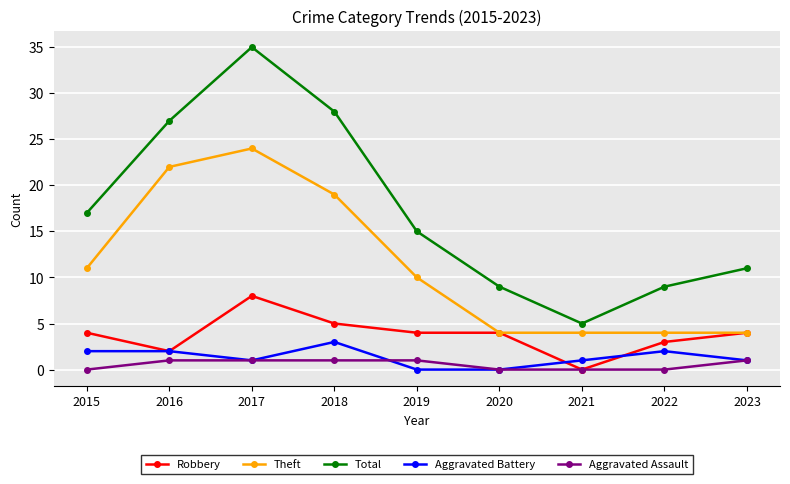

Reading left to right, list all the values displayed in this chart.

Robbery: 2015=4	2016=2	2017=8	2018=5	2019=4	2020=4	2021=0	2022=3	2023=4
Theft: 2015=11	2016=22	2017=24	2018=19	2019=10	2020=4	2021=4	2022=4	2023=4
Total: 2015=17	2016=27	2017=35	2018=28	2019=15	2020=9	2021=5	2022=9	2023=11
Aggravated Battery: 2015=2	2016=2	2017=1	2018=3	2019=0	2020=0	2021=1	2022=2	2023=1
Aggravated Assault: 2015=0	2016=1	2017=1	2018=1	2019=1	2020=0	2021=0	2022=0	2023=1